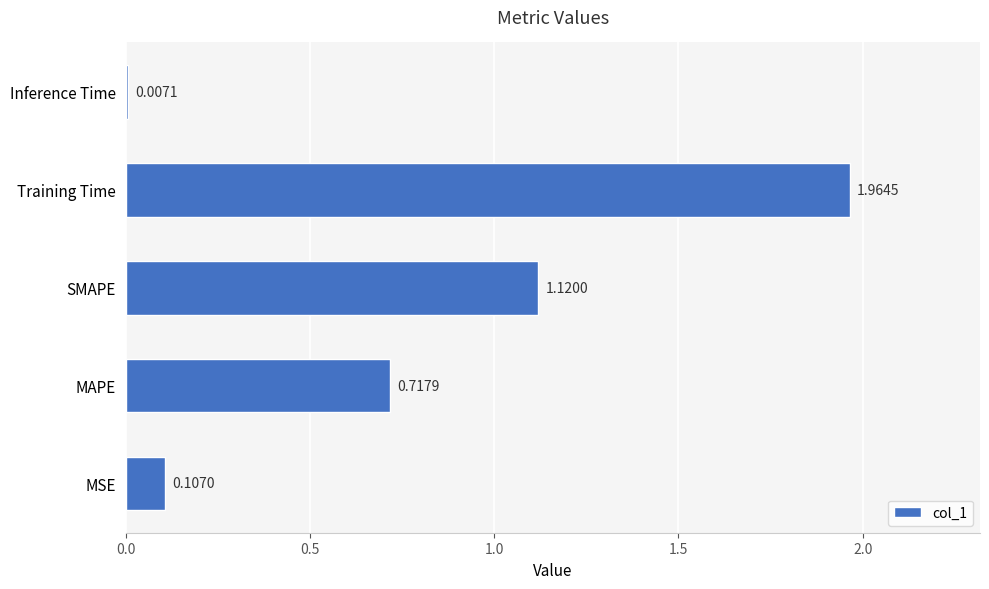

Which category has the lowest value across all series?

Inference Time